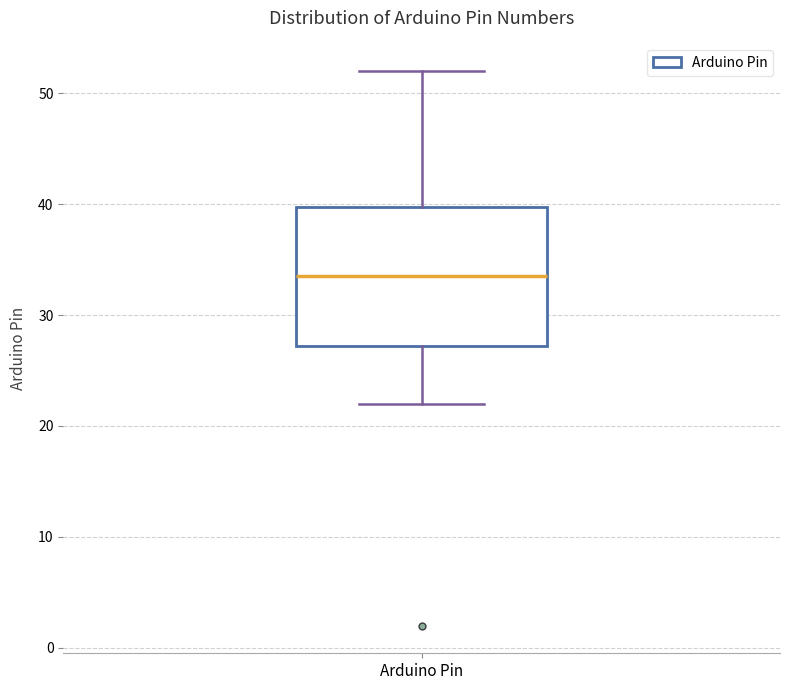

Transcribe this box plot: give where the median line is, the range the box spans, and where the two whiskers end, as read against the y-axis. The values are not printed on the chart, so give them approximately, as read against the axis.

median 34, box 27 to 40, whiskers 22 to 52